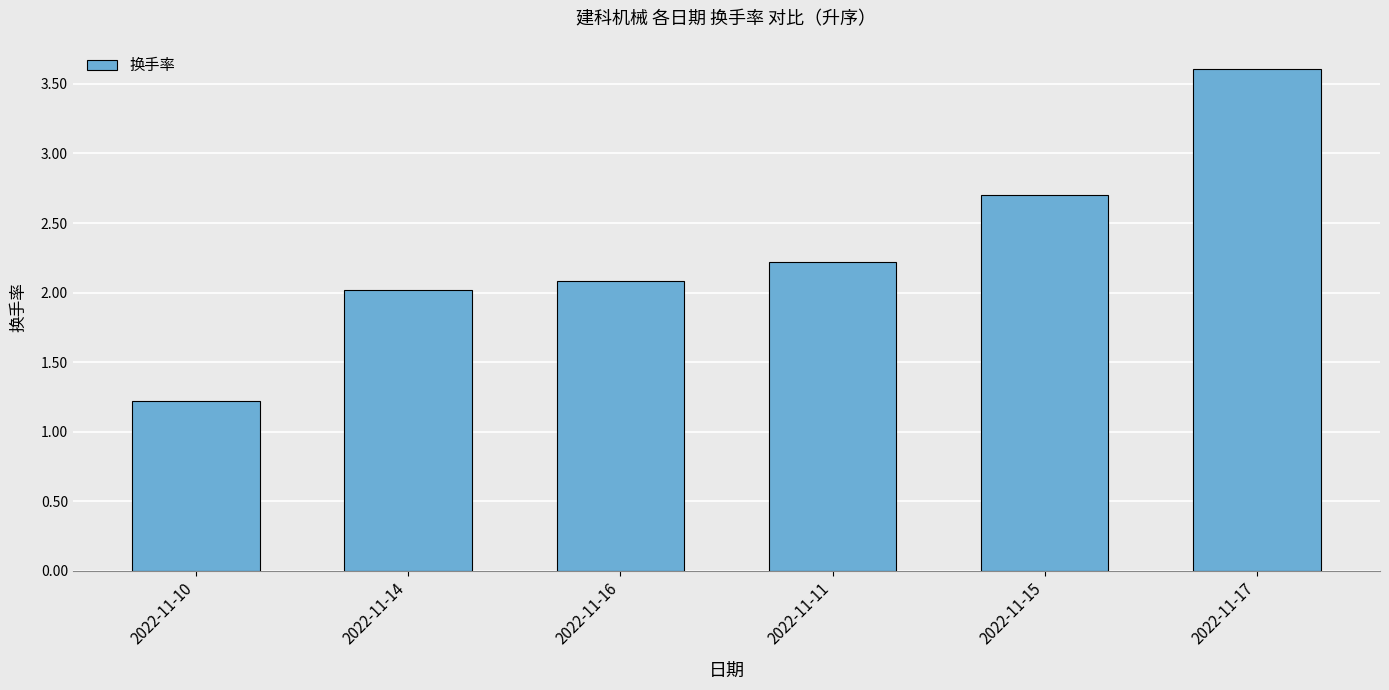

The value at 2022-11-17 is 5.2. True or false?

False